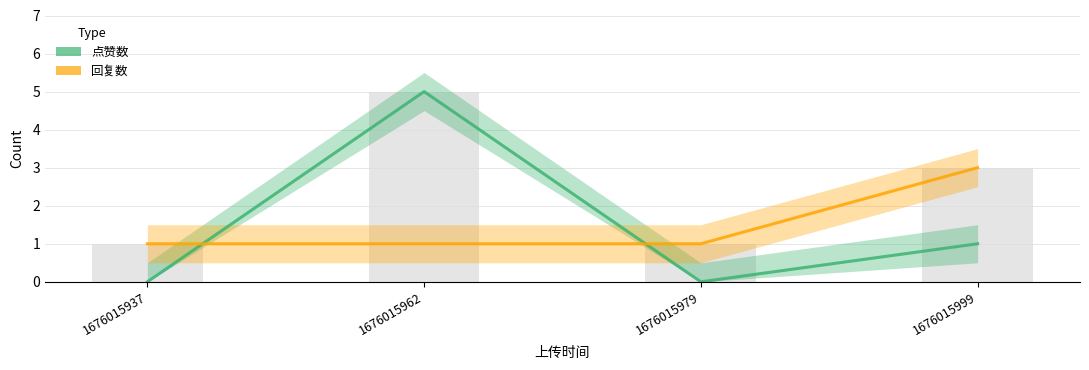

What is the value of the 回复数 bar at the 4th from the left?

3